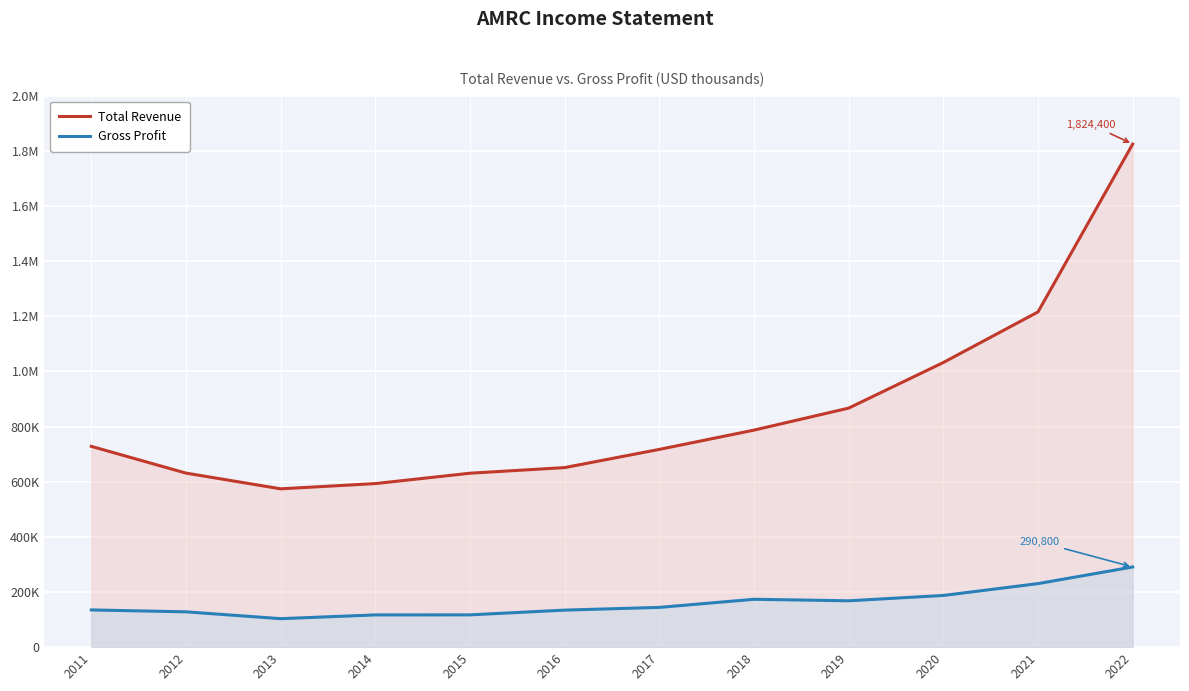

What is the difference between the highest and lowest values at 2013?

470900